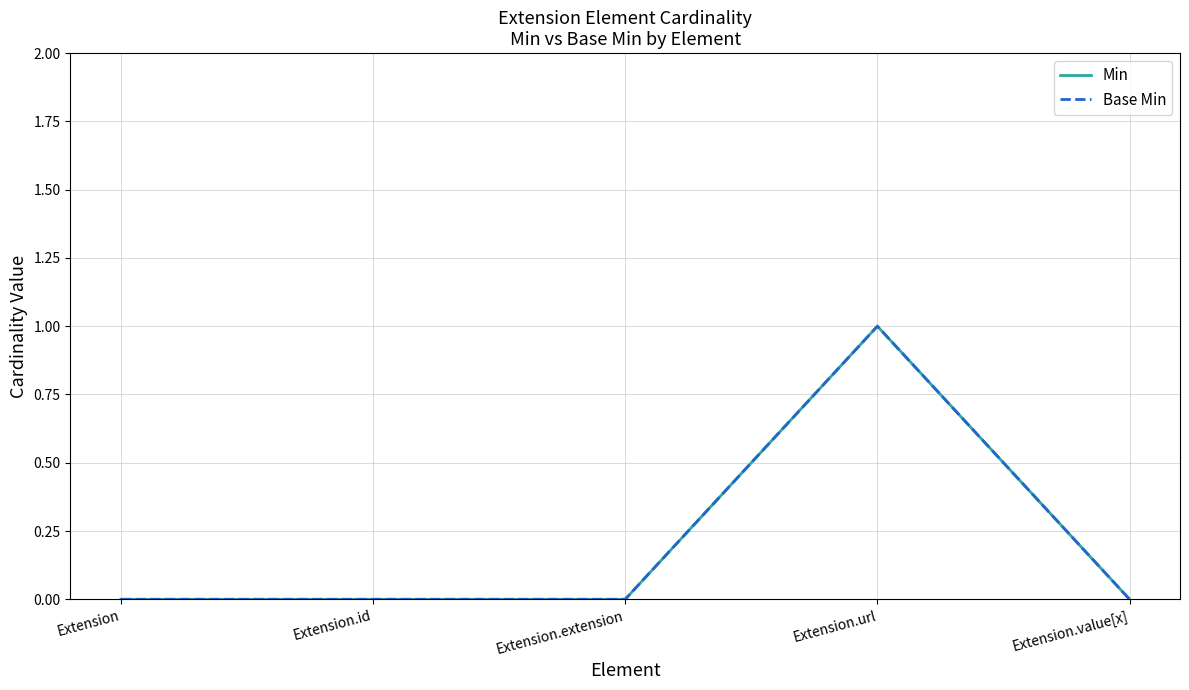

Does the chart have visible grid lines?

Yes